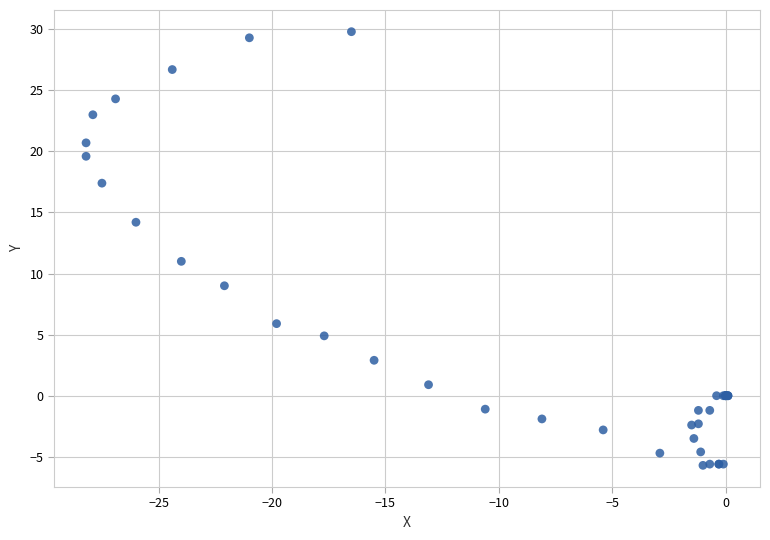

What Y value in the scatter plot is closest to 12?

11.0